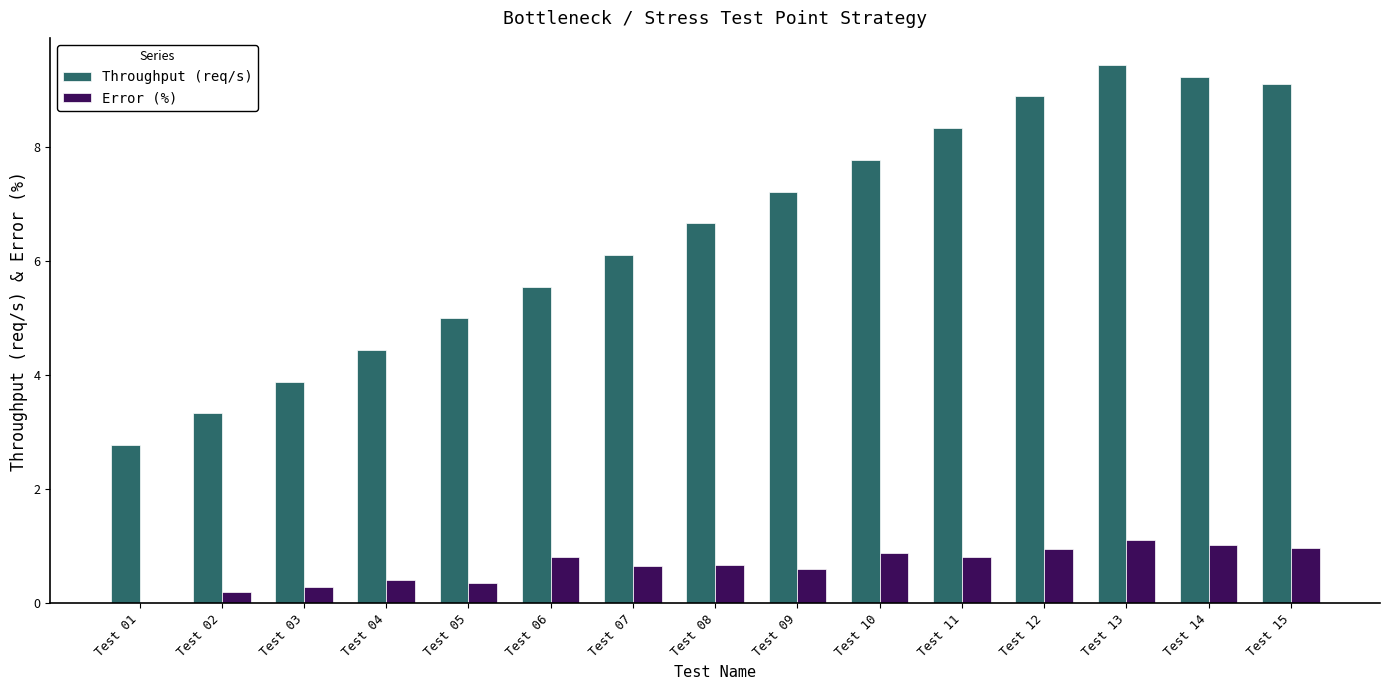

Does the chart contain stacked bars?

No